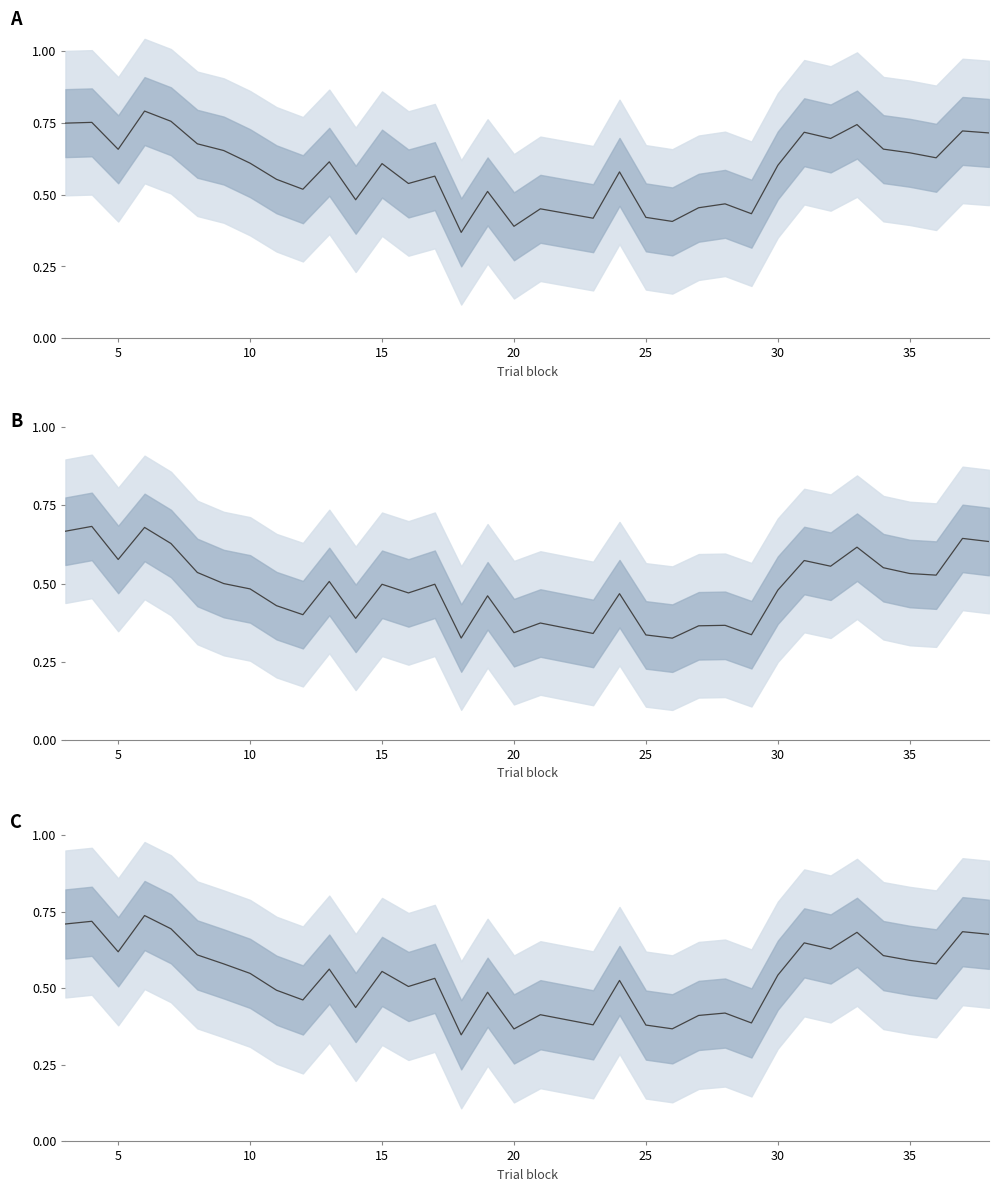

Is it true that the value at 5 is 0.4?

False